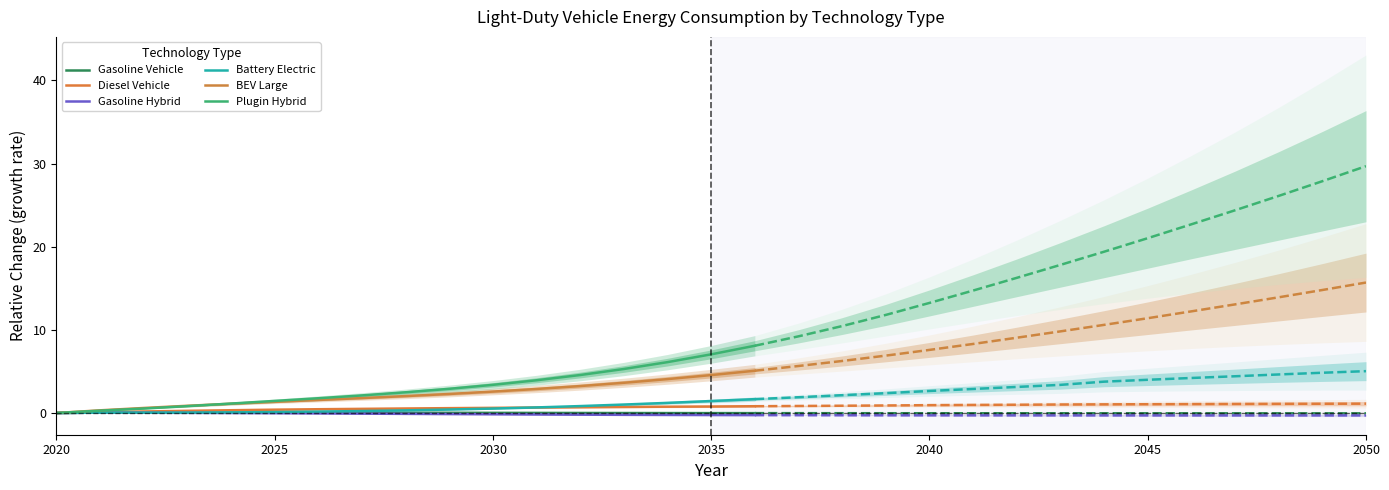

True or false: Gasoline Hybrid has more than 0 interior local peaks.

True